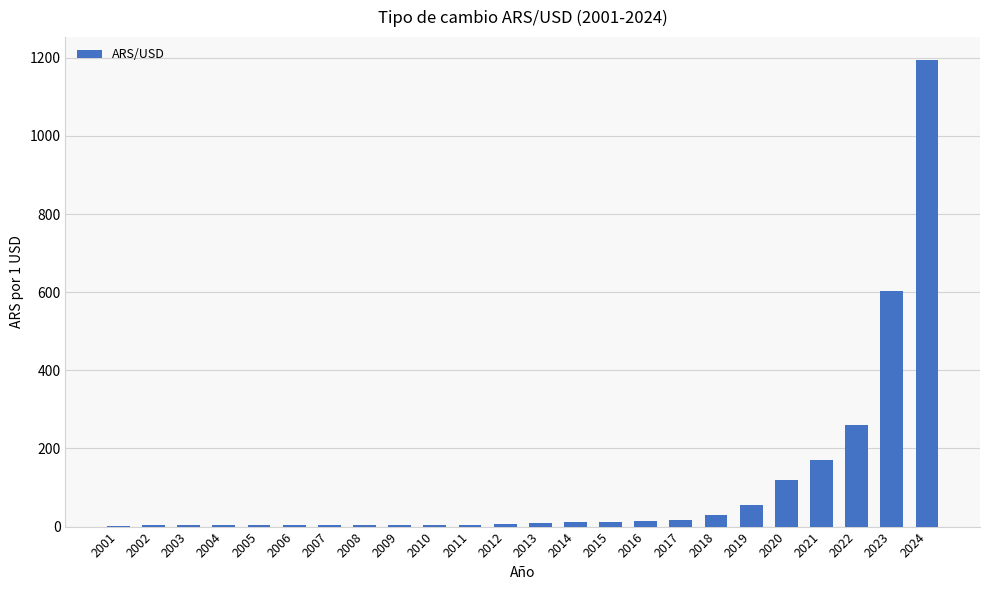

The value at 2020 is 118.1. True or false?

True